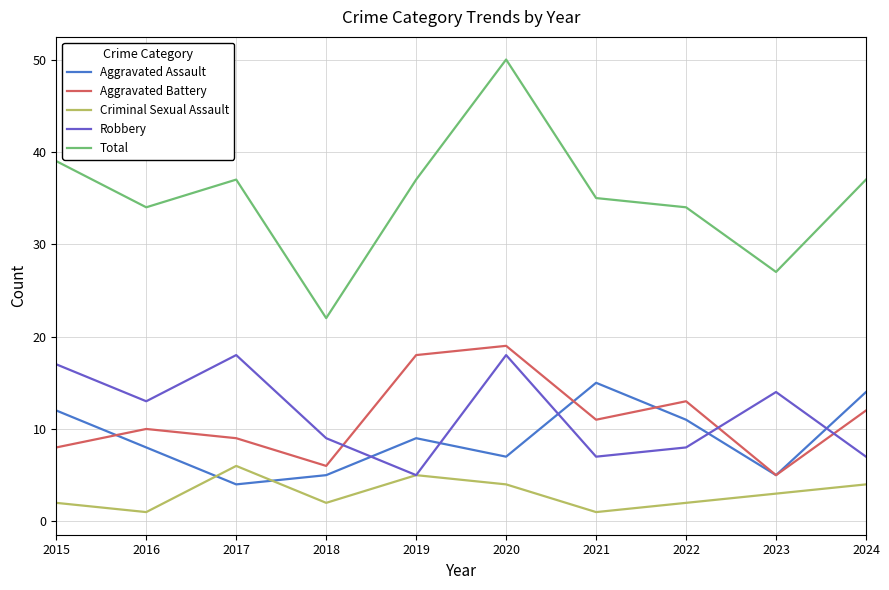

At which label does Criminal Sexual Assault reach its peak?

2017